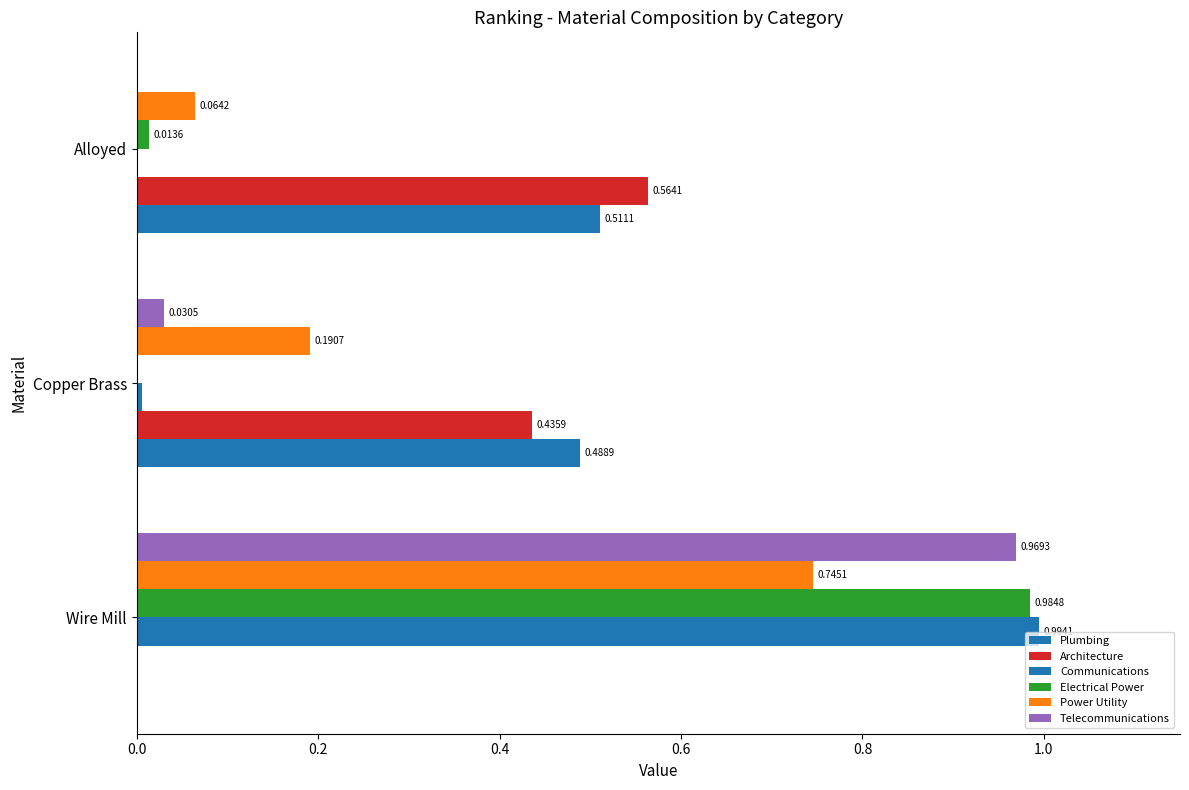

What is the average value of the Power Utility series?

0.3